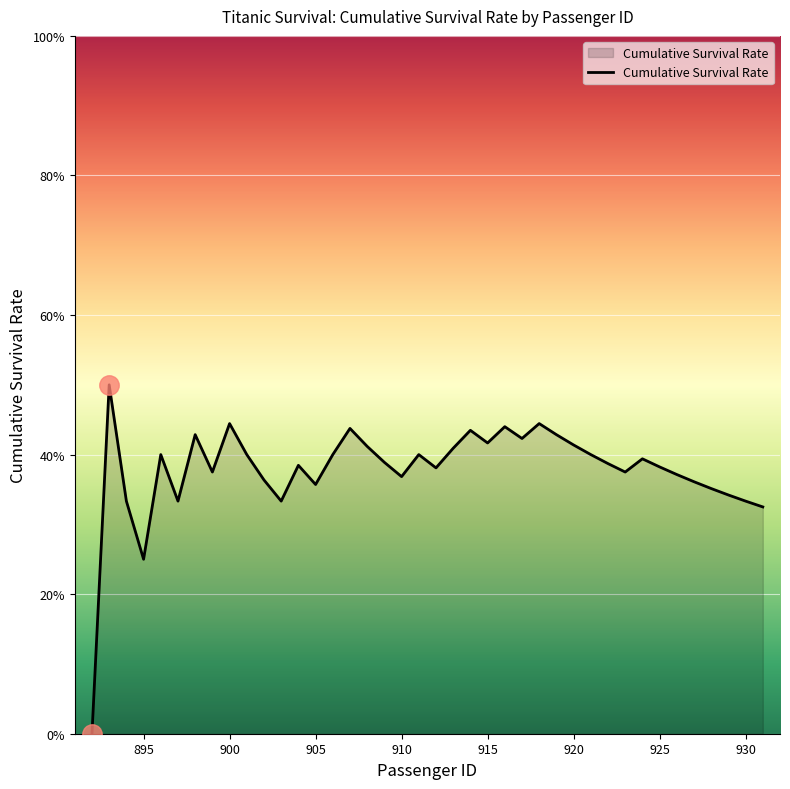

Is this an area chart (filled region under the line)?

Yes